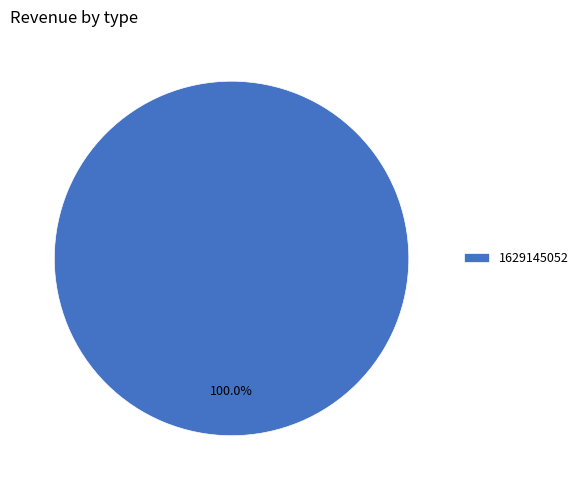

Rank the categories by value from highest to lowest.

1629145052